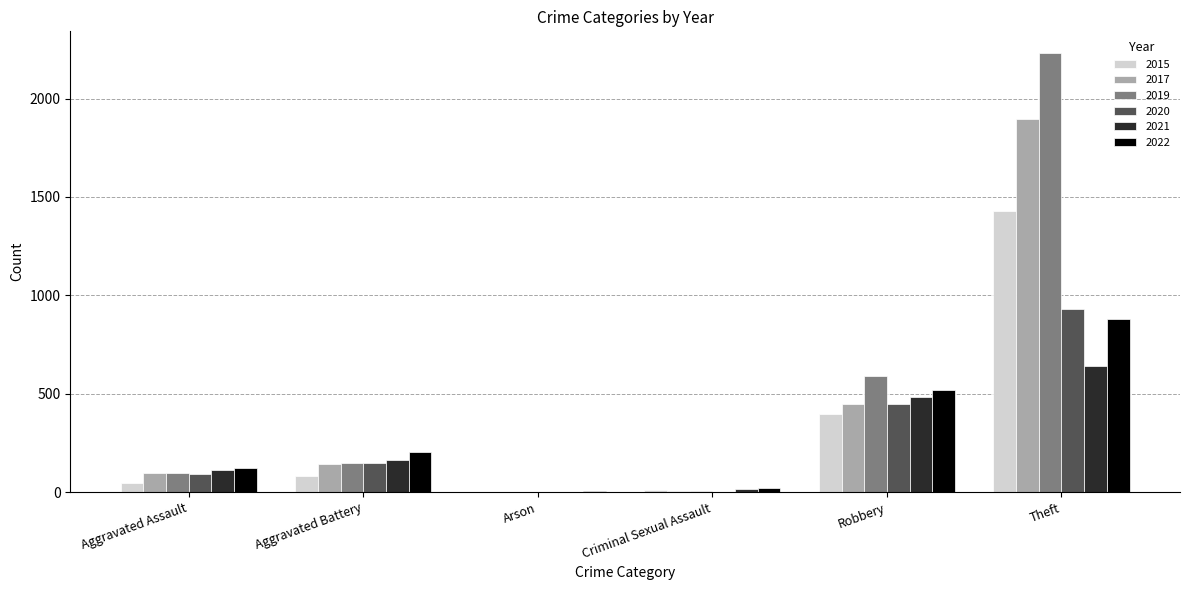

Are the bars grouped side by side (vs. stacked)?

Yes